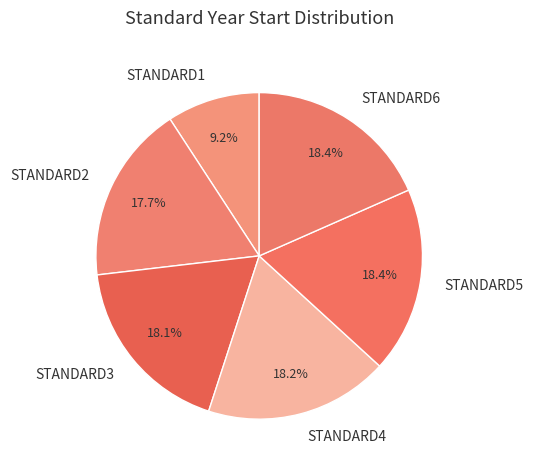

Which category has the smallest portion of the pie?

STANDARD1